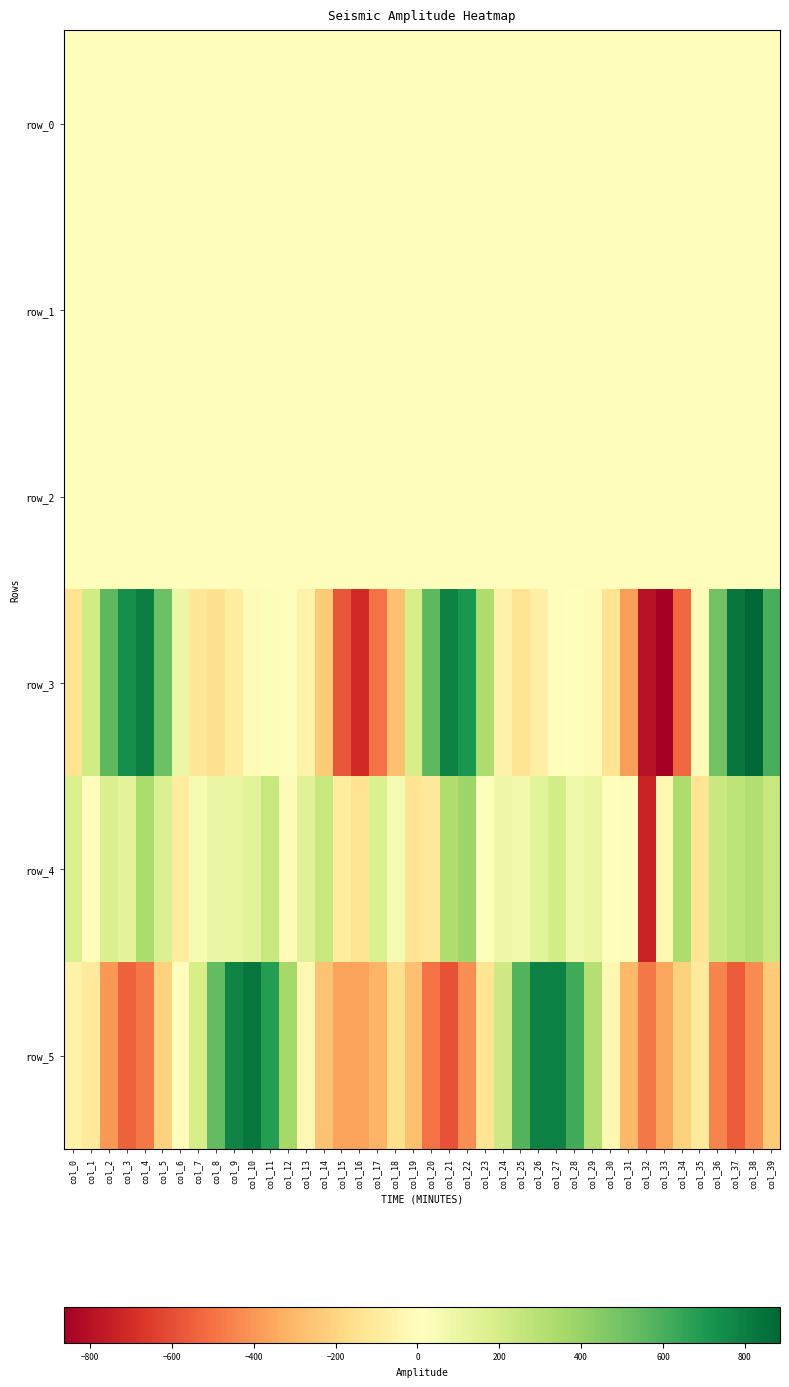

Which series has the widest spread of values?

row_3